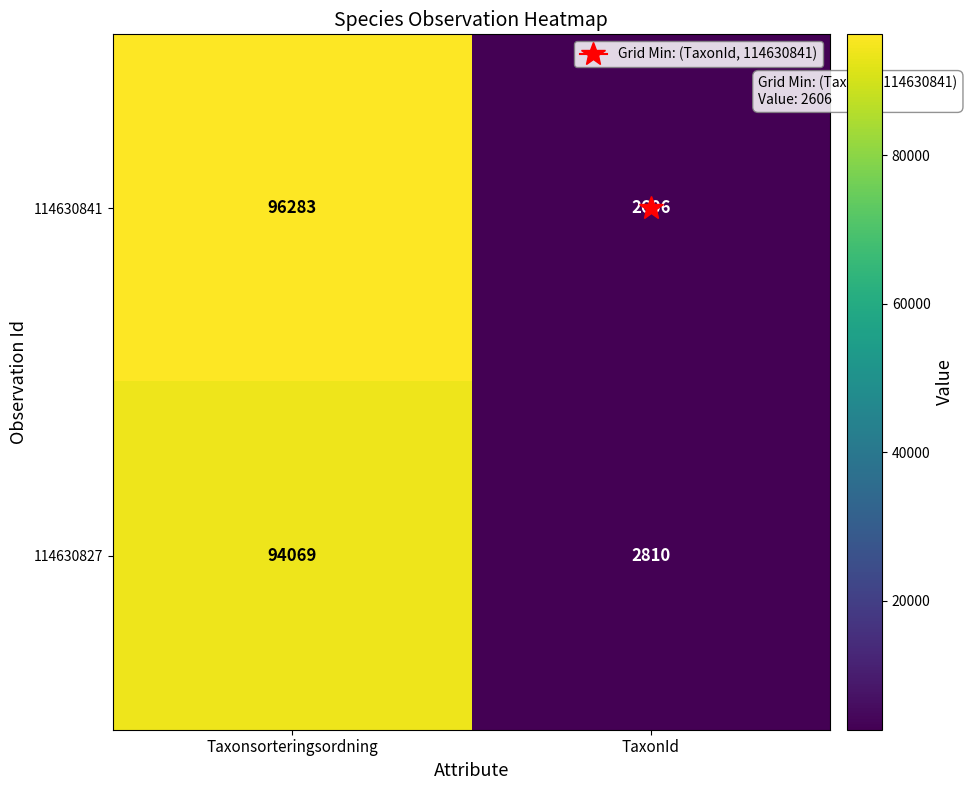

Is it true that 114630827 equals 20839 at Taxonsorteringsordning?

False